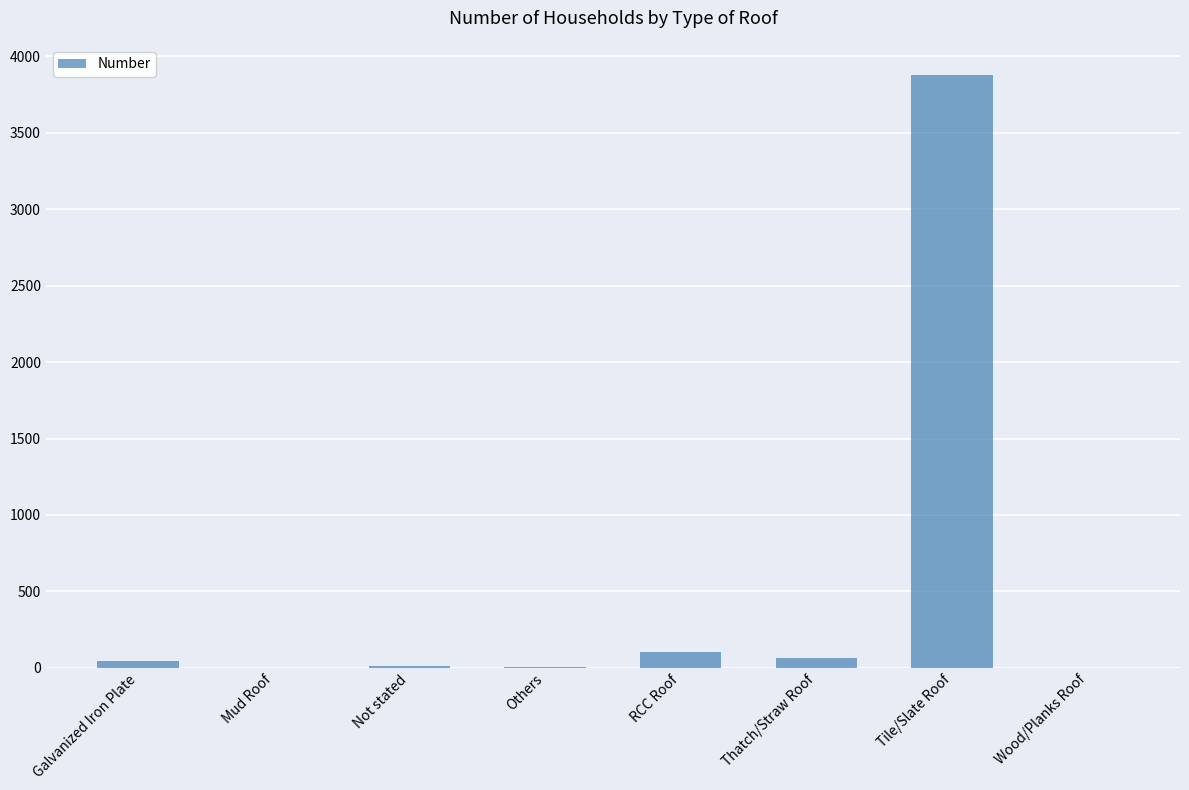

The value at Mud Roof is 0. True or false?

True